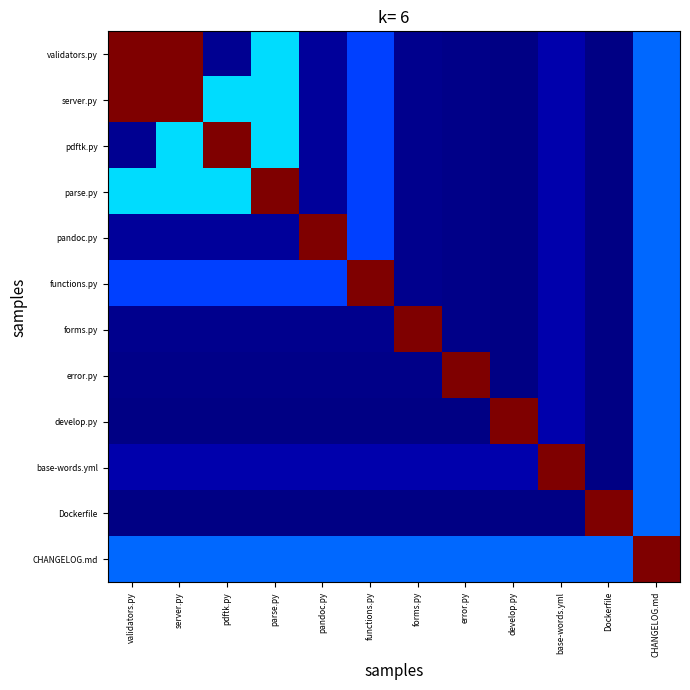

What is the spread (max minus min) of values at forms.py?

1.0